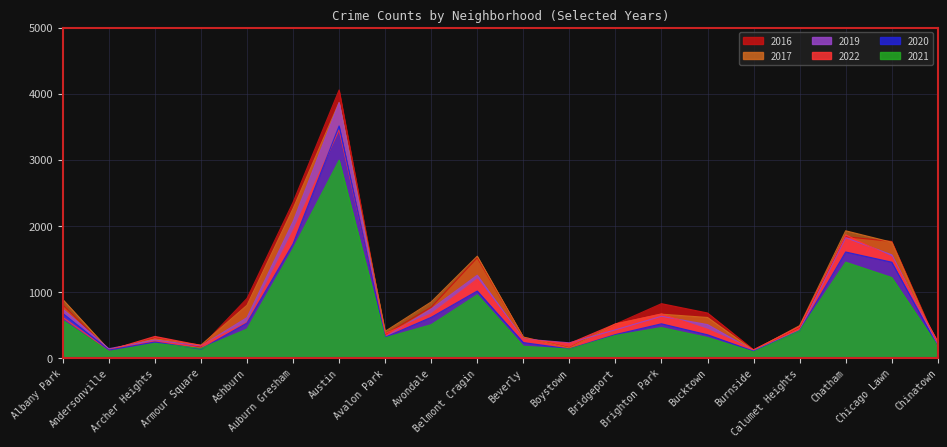

At which category is the sum across all series the highest?

Austin